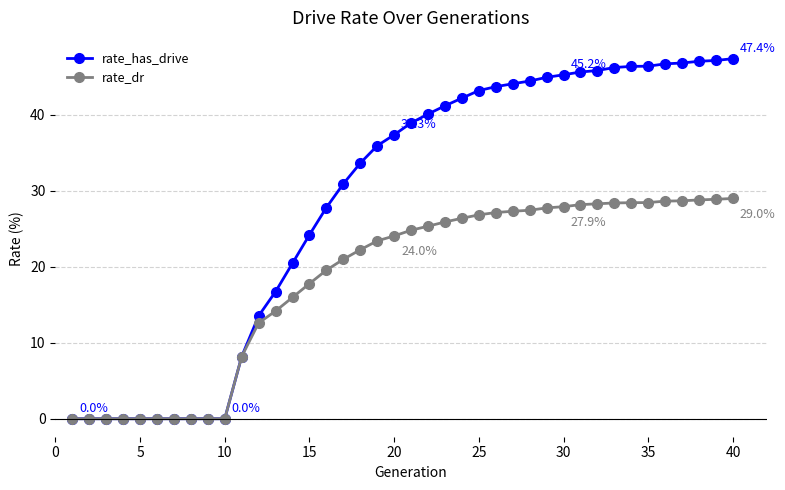

What is the maximum value shown in the chart?

47.4